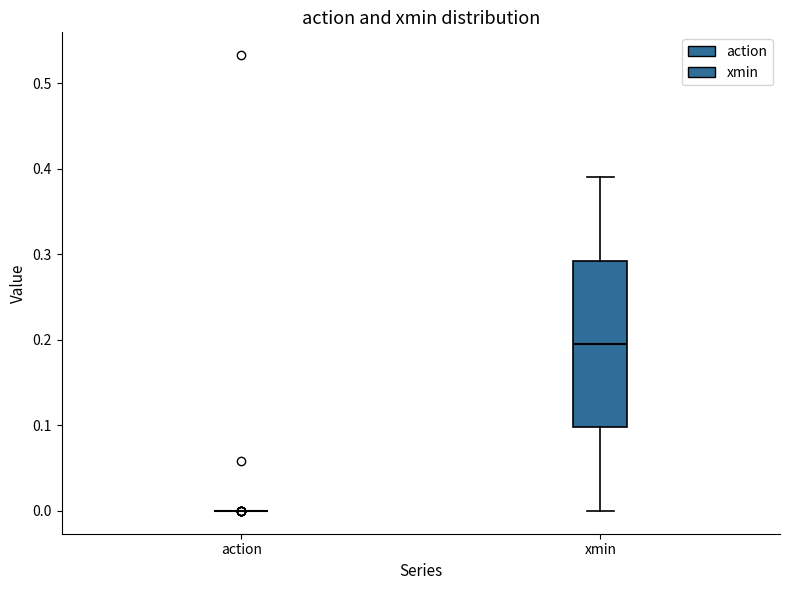

Which box is the tallest, from its lower edge to its upper edge?

xmin